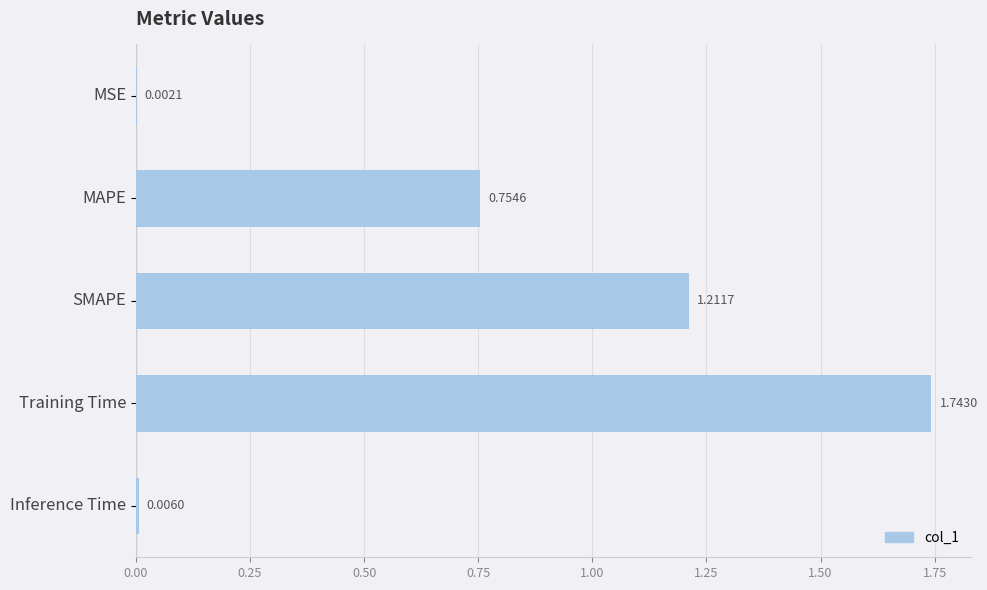

Which has a higher value, SMAPE or MAPE?

SMAPE